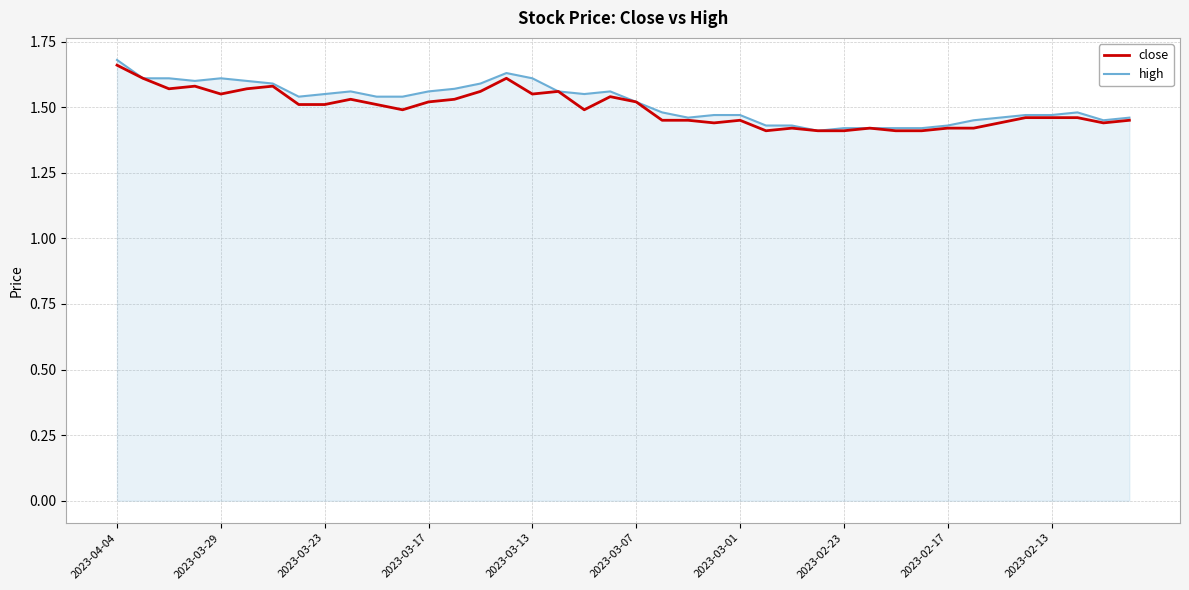

Which series has the largest range (max minus min)?

high